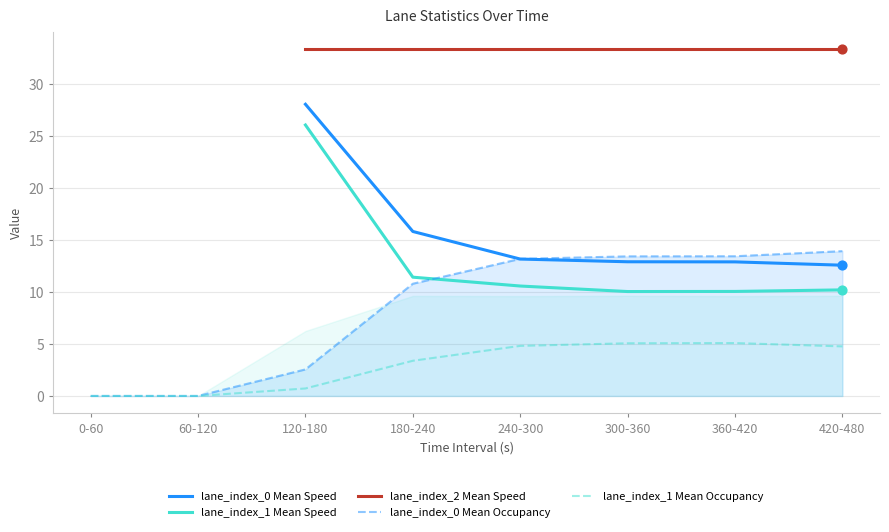

What is the total value across all series at 300-360?

74.7